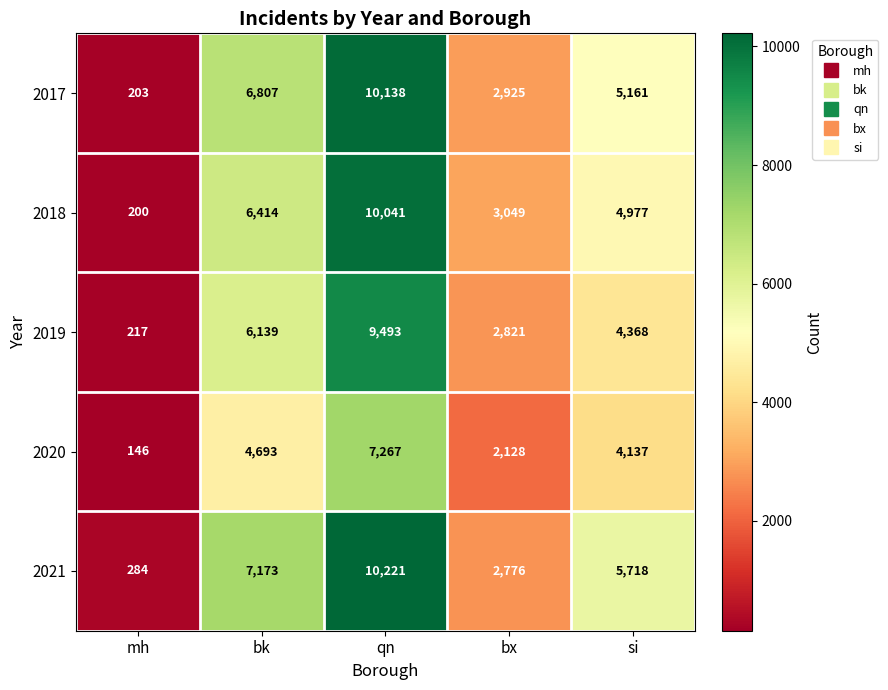

What is the difference between the maximum and minimum values in the 2021 series?

9937